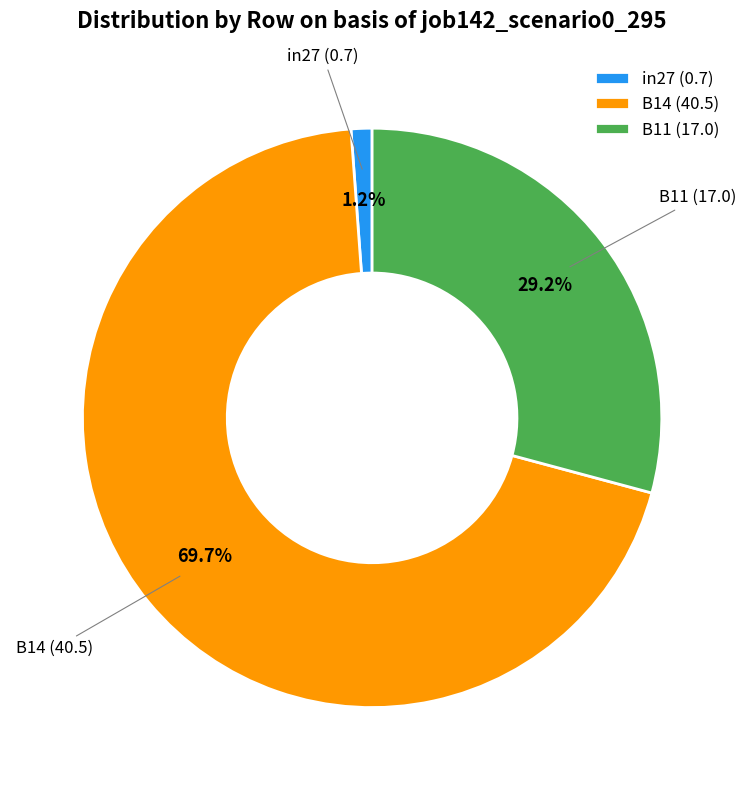

Which slice is the largest?

B14